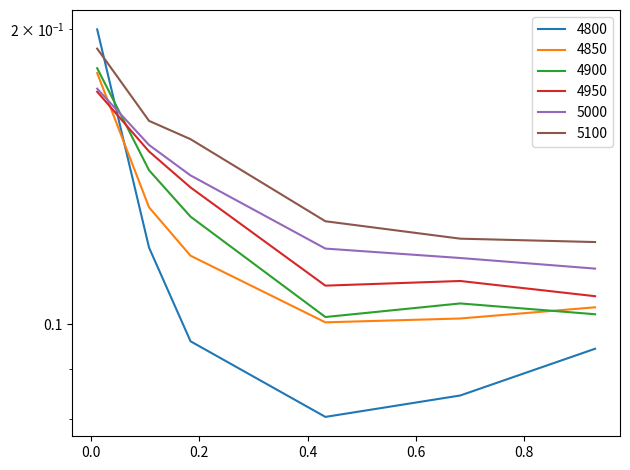

Reading left to right, transcribe all the data shown in this chart.

4800: 0.2	0.1	0.1	0.1	0.1	0.1
4850: 0.2	0.1	0.1	0.1	0.1	0.1
4900: 0.2	0.1	0.1	0.1	0.1	0.1
4950: 0.2	0.2	0.1	0.1	0.1	0.1
5000: 0.2	0.2	0.1	0.1	0.1	0.1
5100: 0.2	0.2	0.2	0.1	0.1	0.1